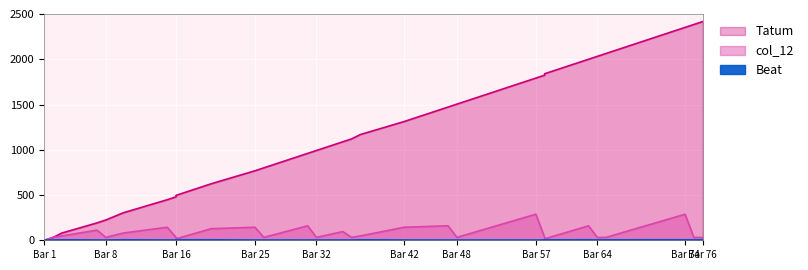

Is it true that col_12 equals 160 at 63?

True